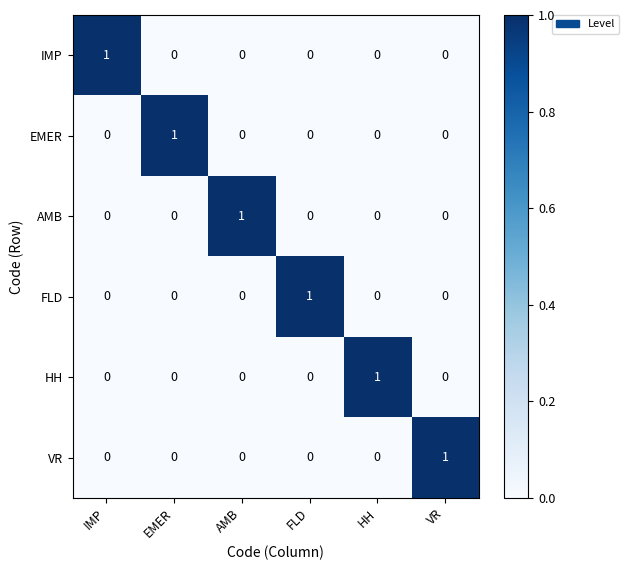

How many values in HH are above zero?

1